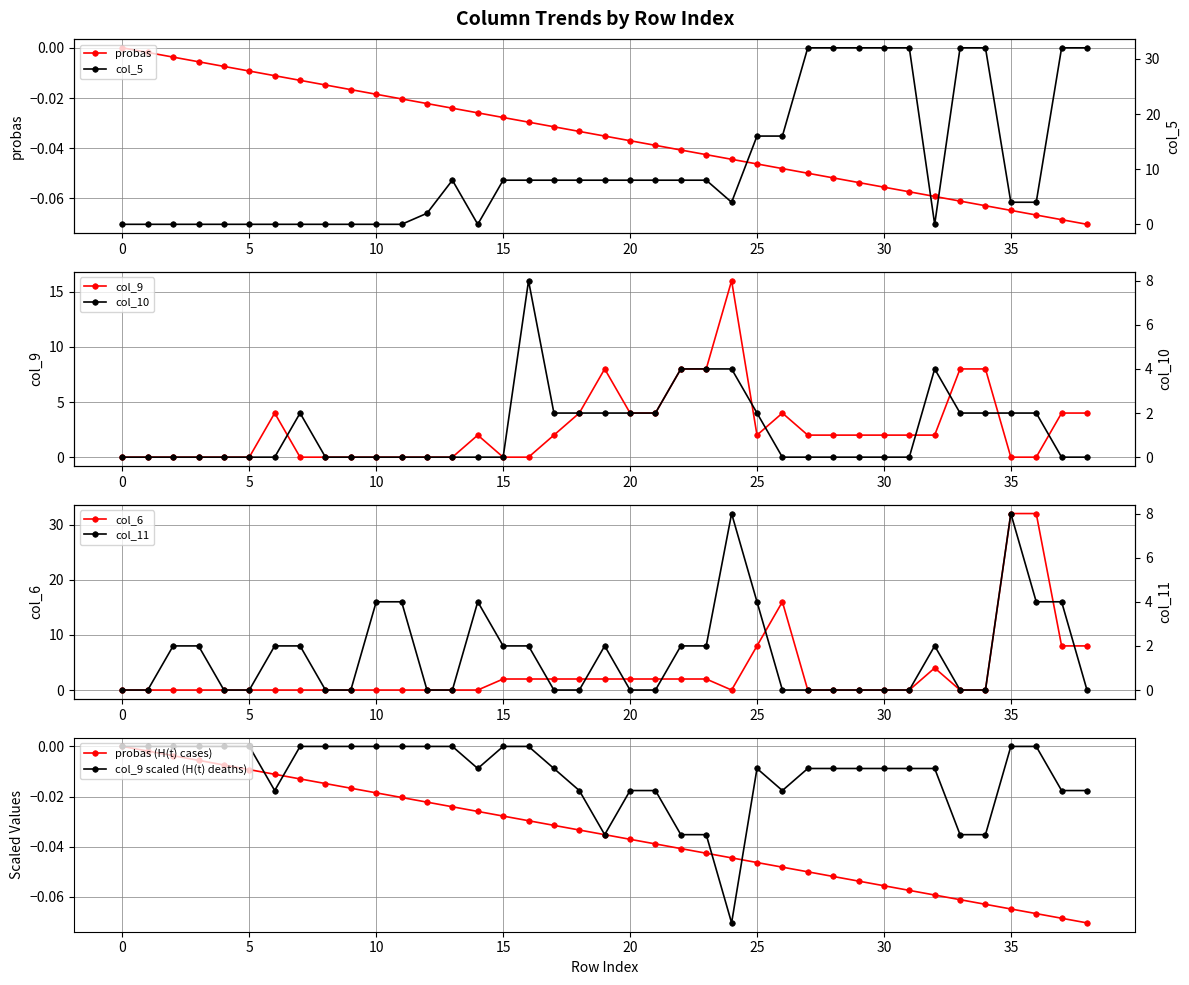

True or false: probas has more than 2 interior local peaks.

False